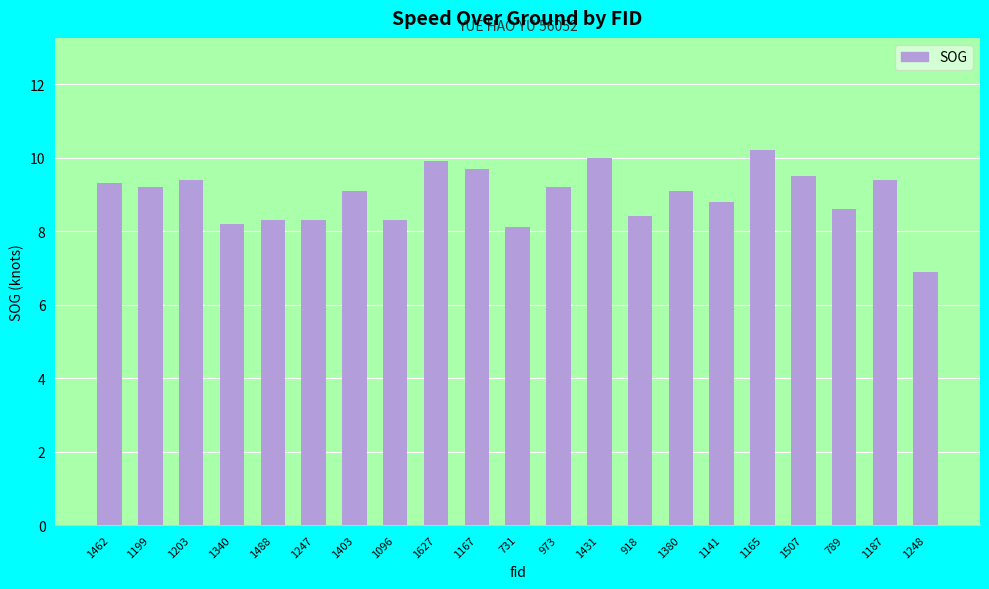

True or false: the data shows 12.1 at 973.

False